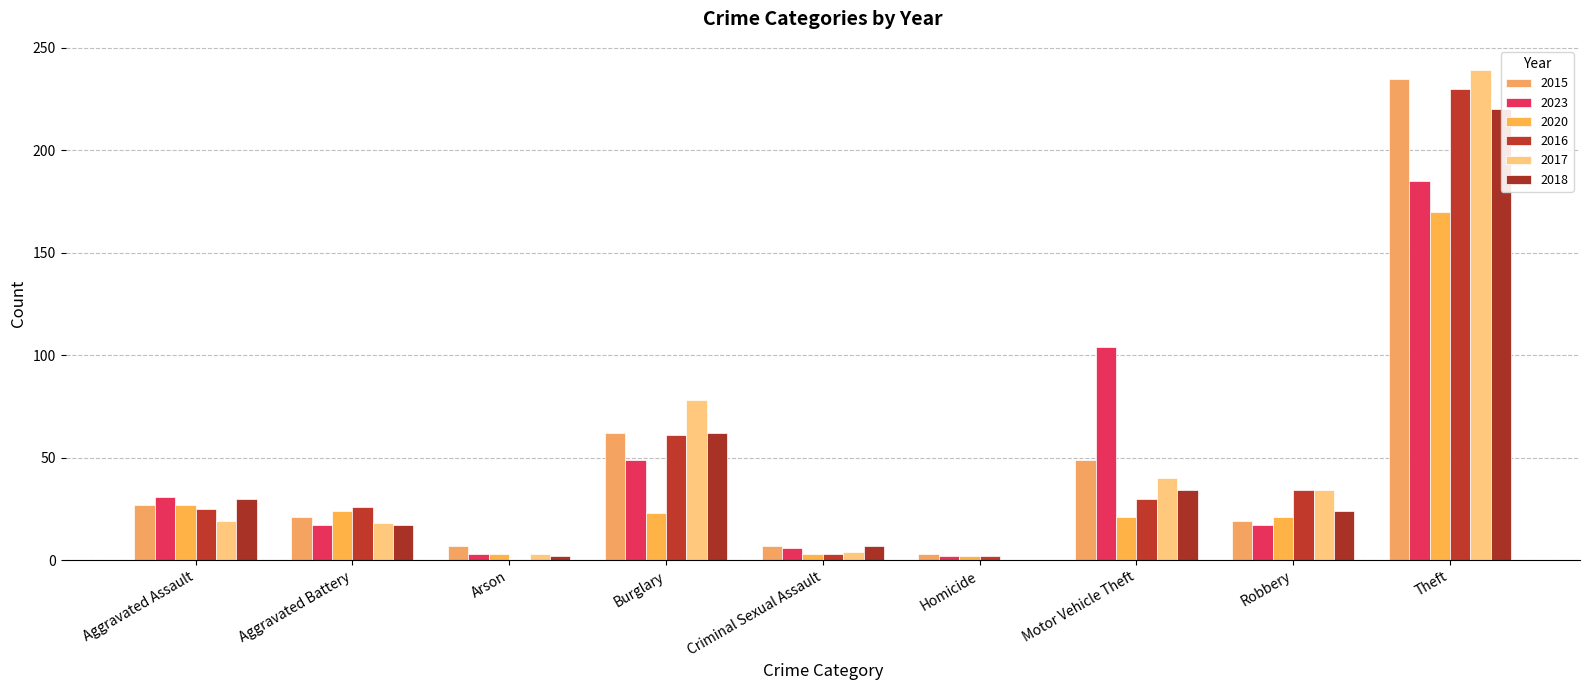

At how many categories does at least one series exceed 113?

1